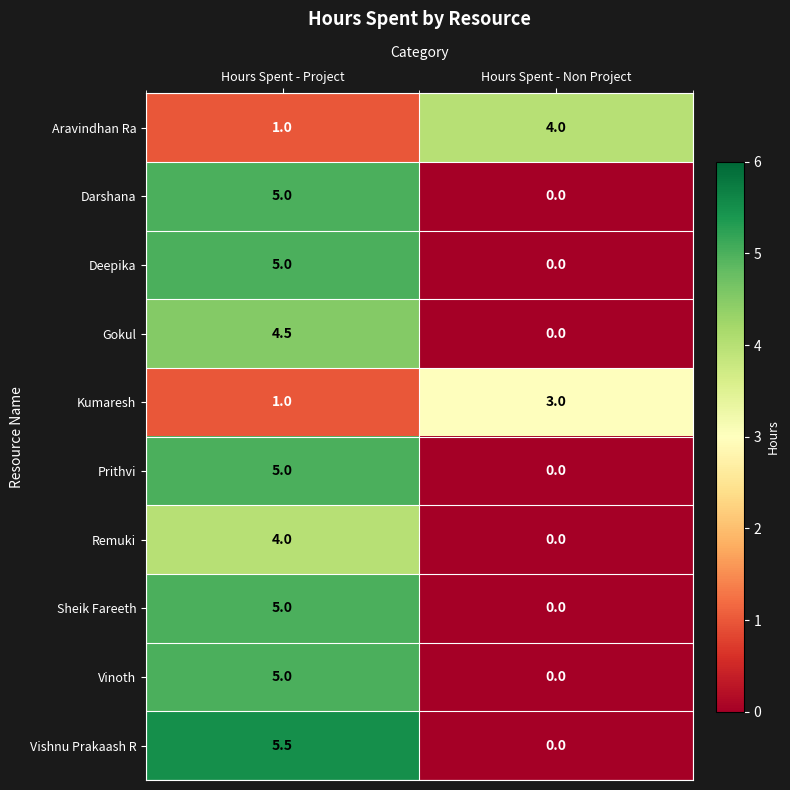

The Sheik Fareeth series shows 5.0 at Hours Spent - Project. True or false?

True